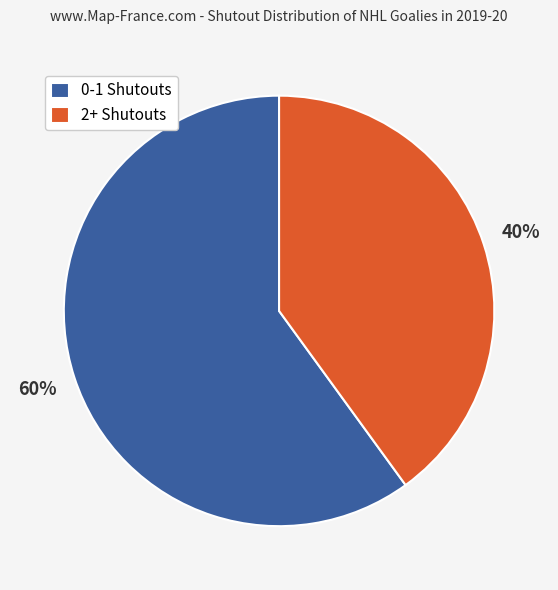

Approximately how many times larger is the value at 2+ Shutouts compared to 0-1 Shutouts?

0.7